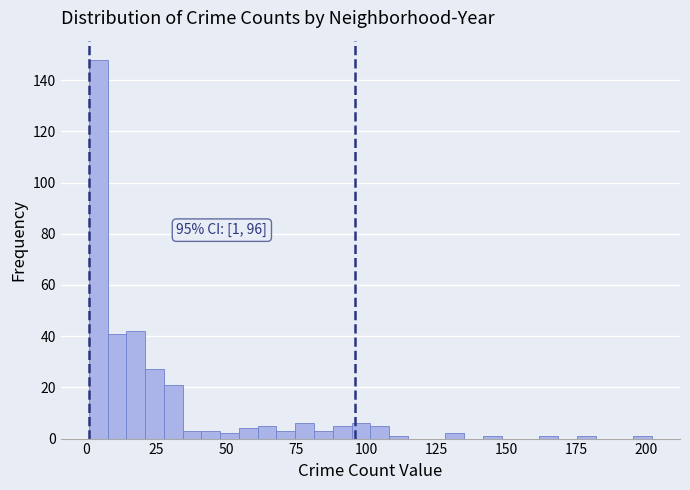

Around what value on the x-axis is the tallest bar? Give the approximate position of its centre, as read against the axis.

5